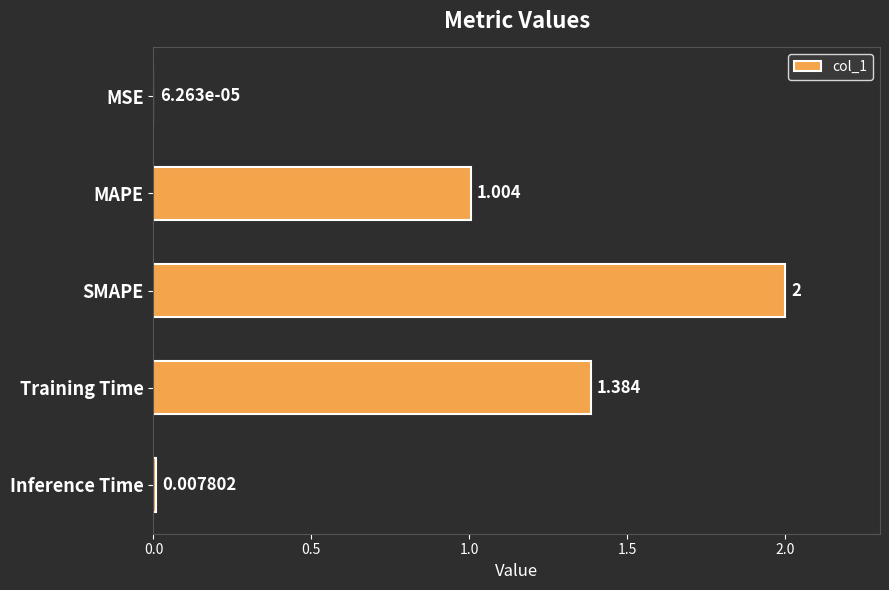

At which label is the value closest to 1?

MAPE